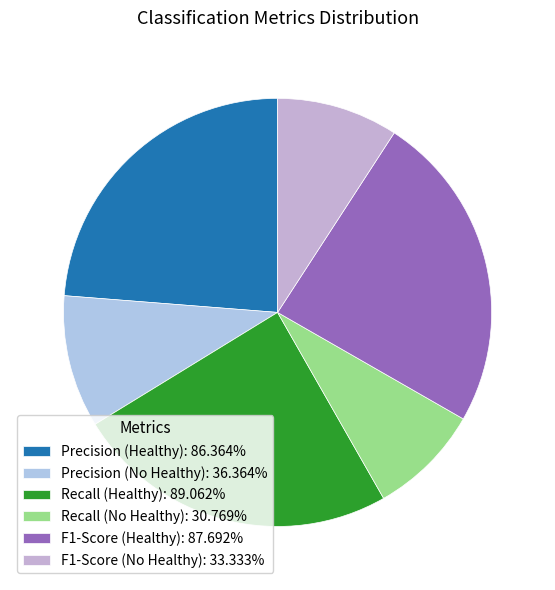

Is there a majority slice in this chart?

No